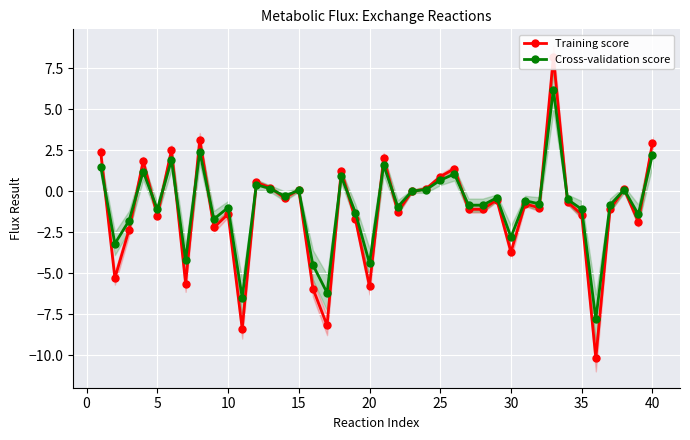

Which series ends up on top after the final intersection of Cross-validation score and Training score?

Training score